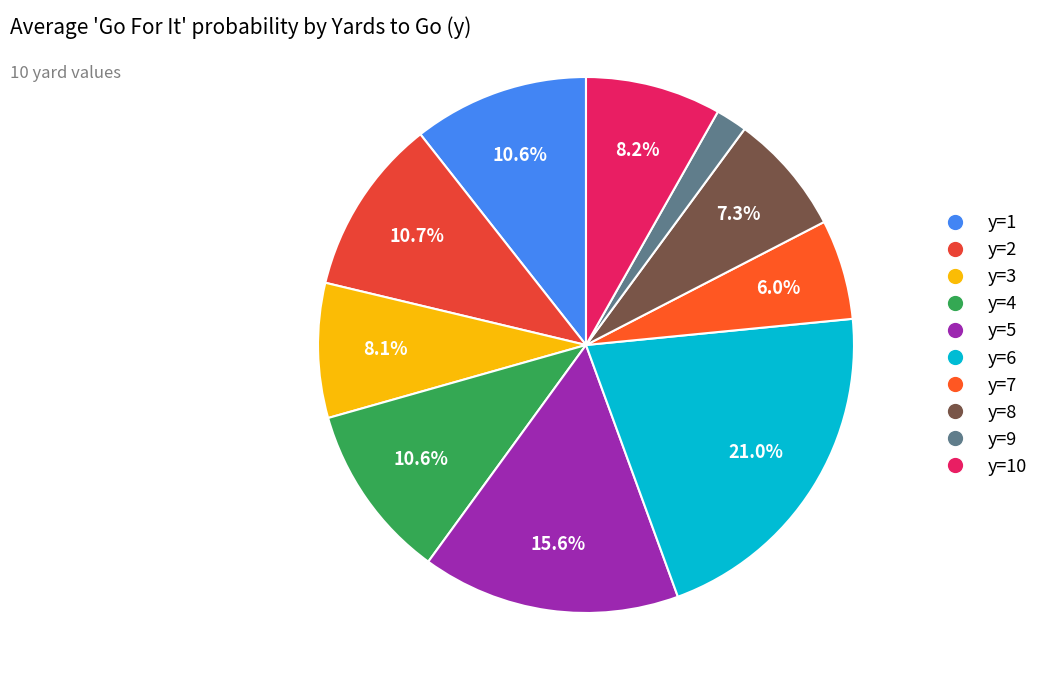

How many slices are in this pie chart?

10